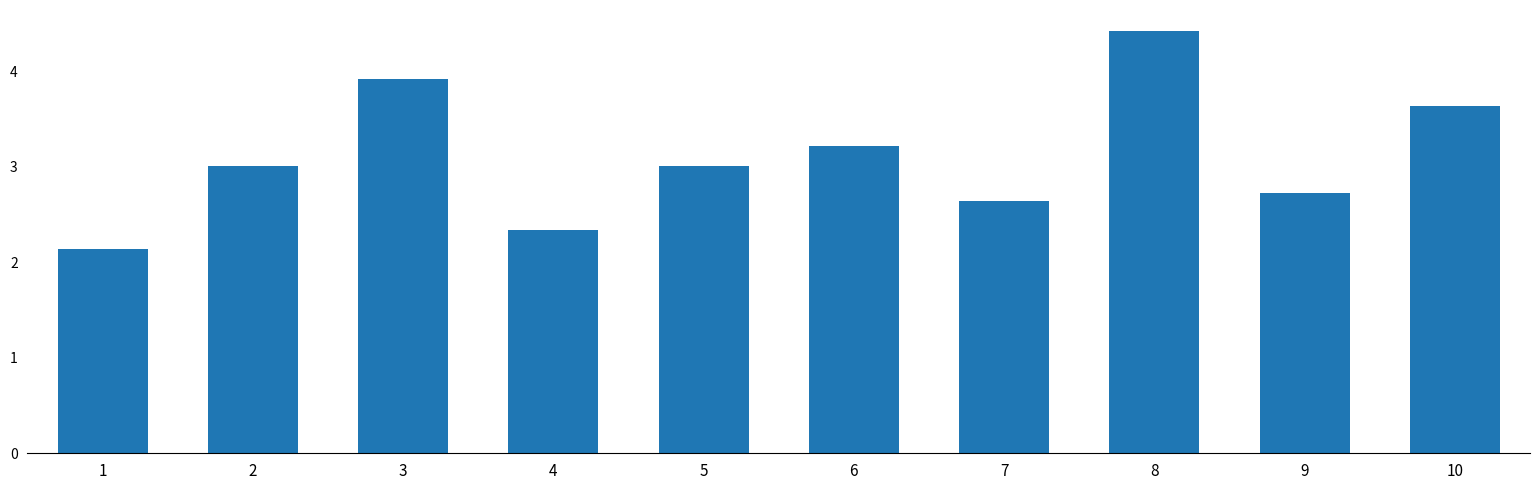

What is the value of the 3rd bar from the left?

3.9